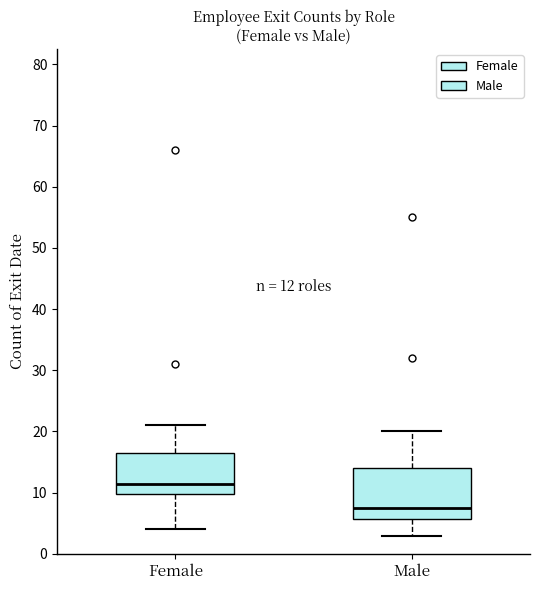

Which box is the tallest, from its lower edge to its upper edge?

Male